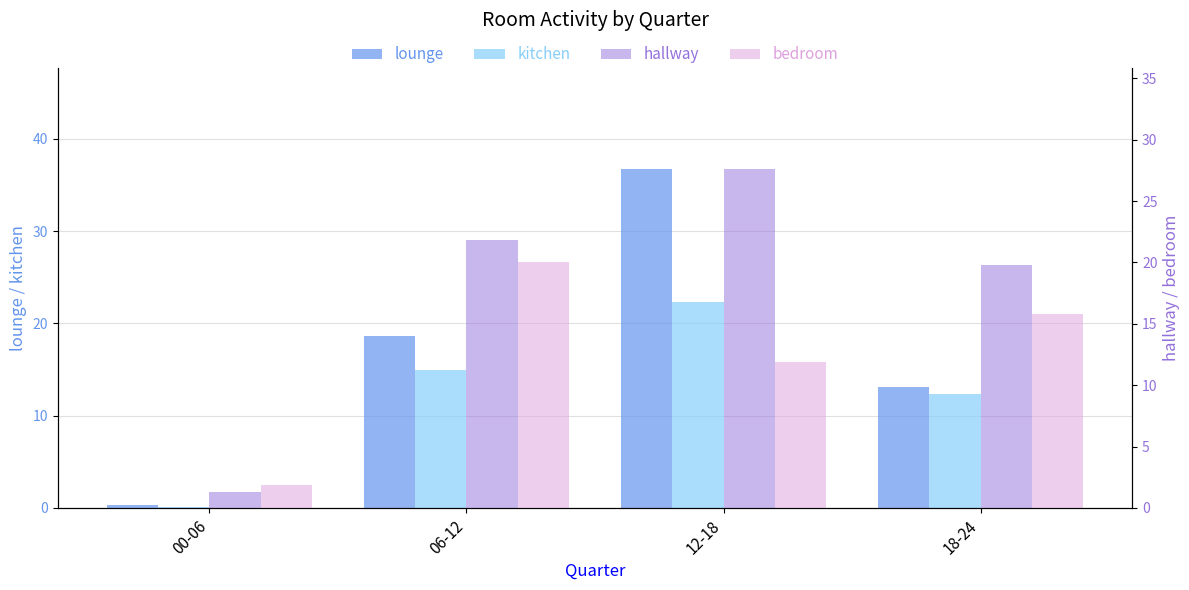

True or false: hallway has a value of 27.6 at 12-18.

True